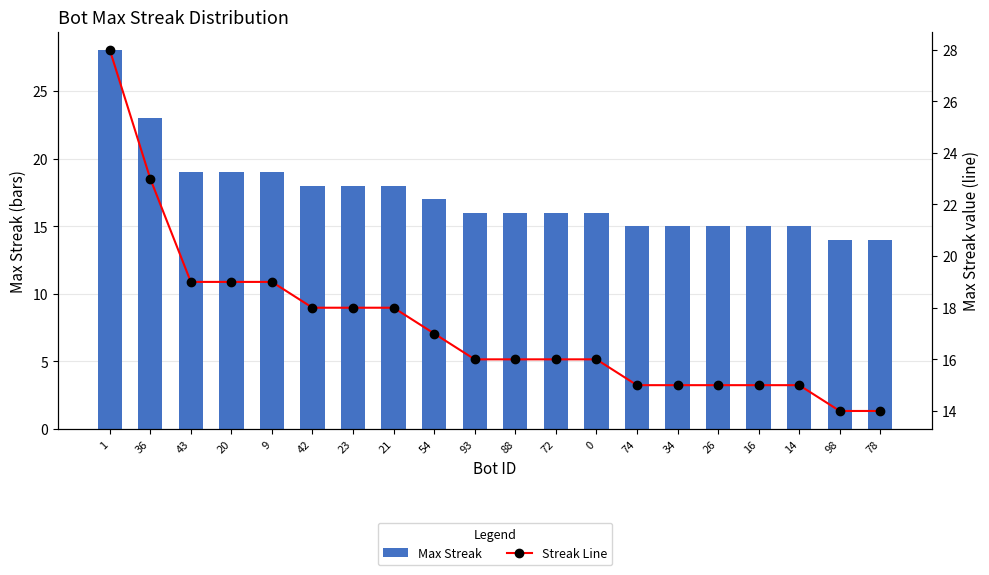

Does the chart contain stacked bars?

No